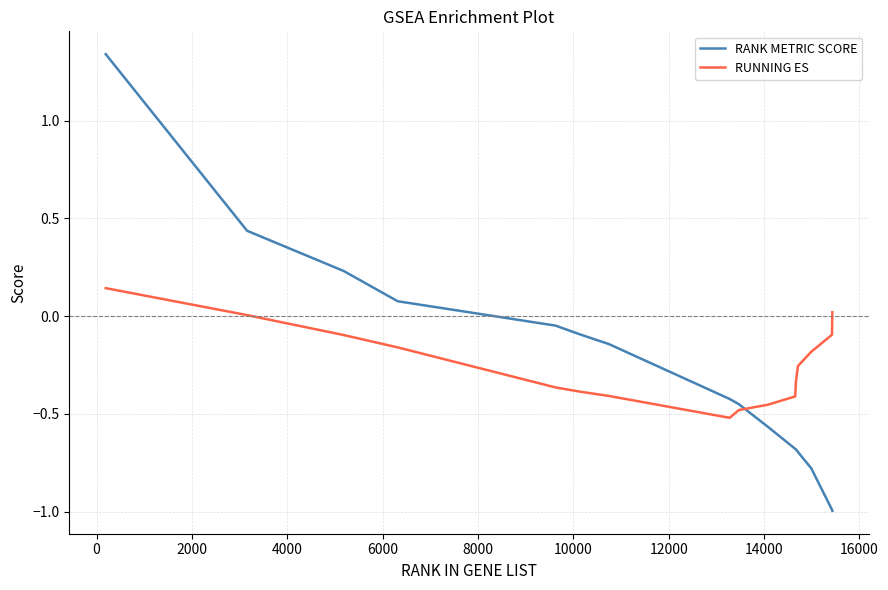

How many intersections are there between RANK METRIC SCORE and RUNNING ES?

1